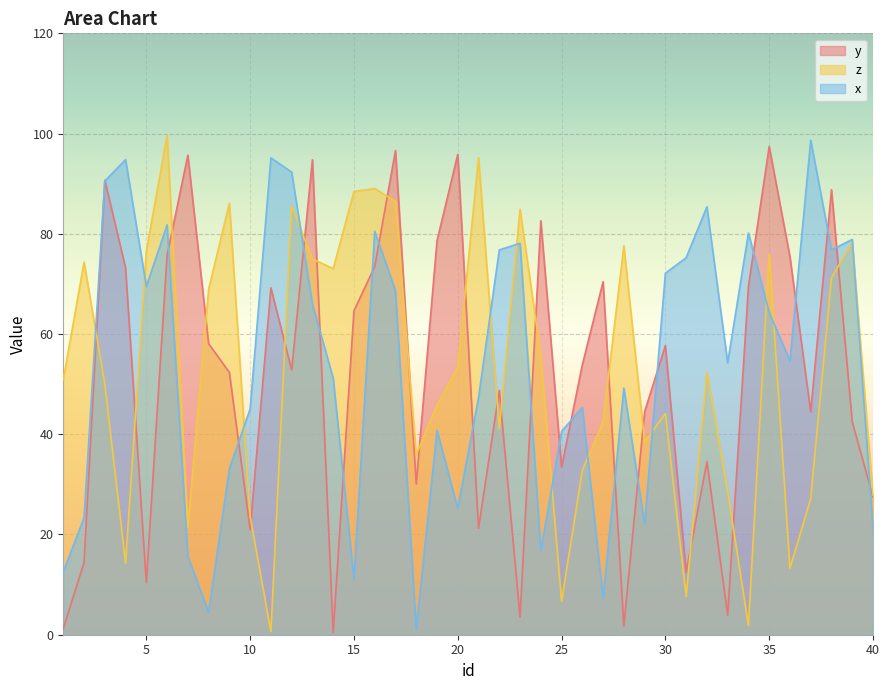

At which category does x reach its first local peak?

4